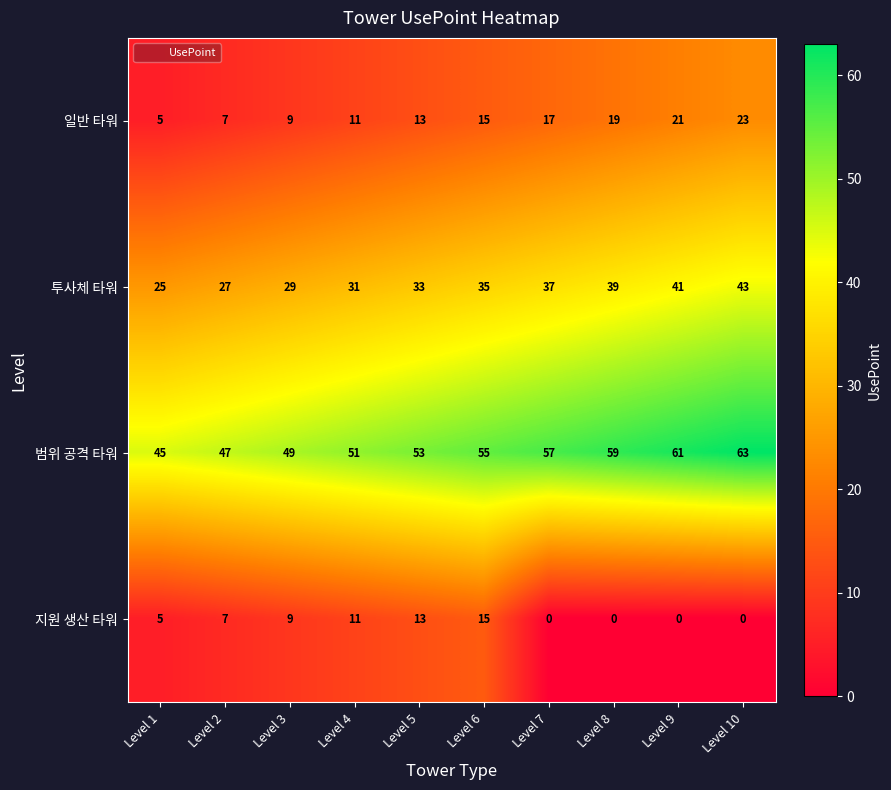

Is it true that 일반 타워 equals 30 at Level 7?

False